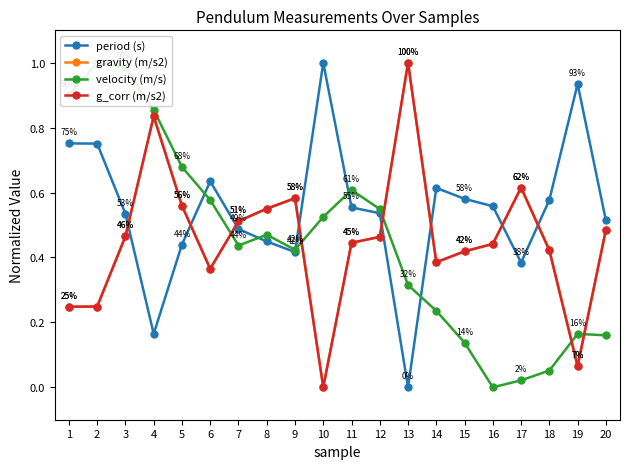

What is the value of the velocity (m/s) point at the 8th from the left?

0.5